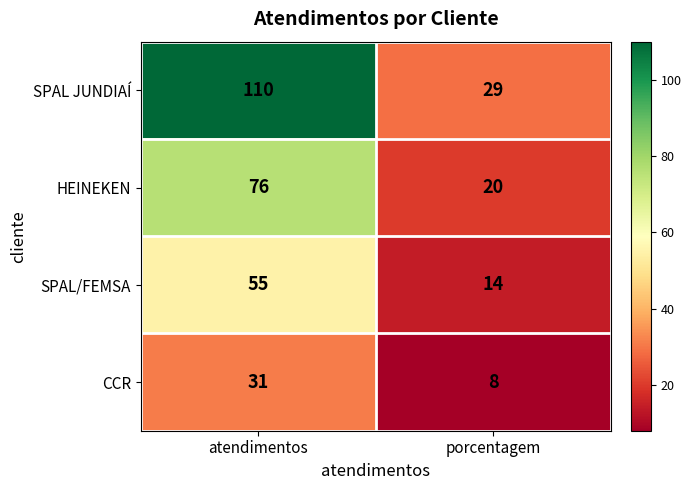

At which category is the sum across all series the highest?

atendimentos